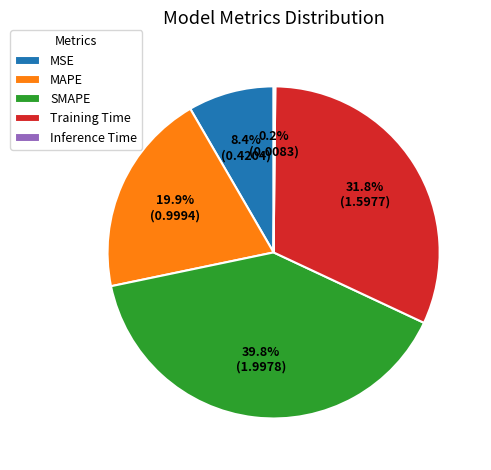

The Training Time slice represents 22% of the pie. True or false?

False